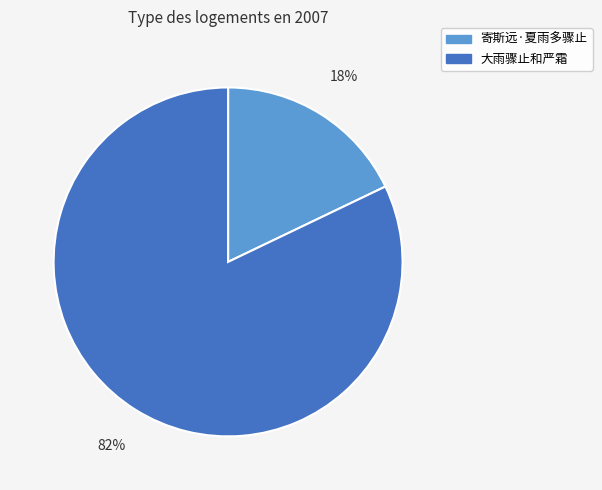

To the nearest percent, what is the combined percentage of 寄斯远·夏雨多骤止 and 大雨骤止和严霜?

100%